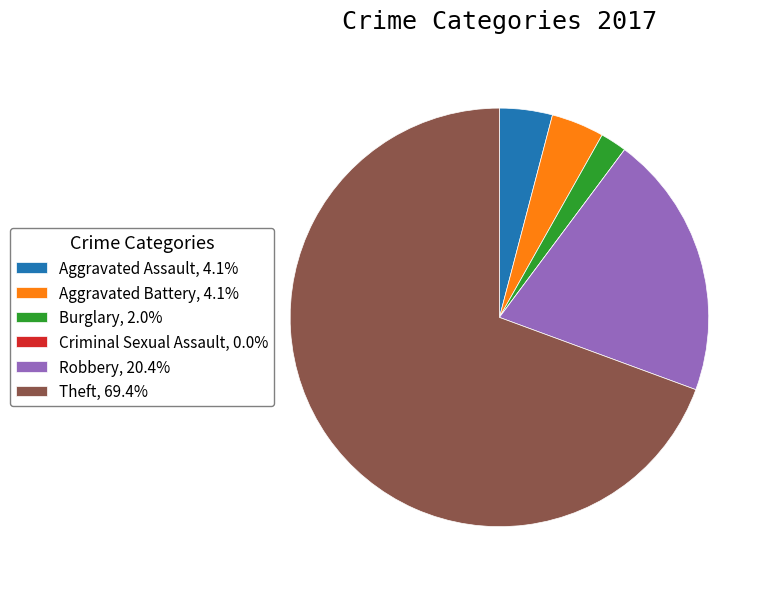

True or false: Aggravated Battery accounts for 4% of the total.

True